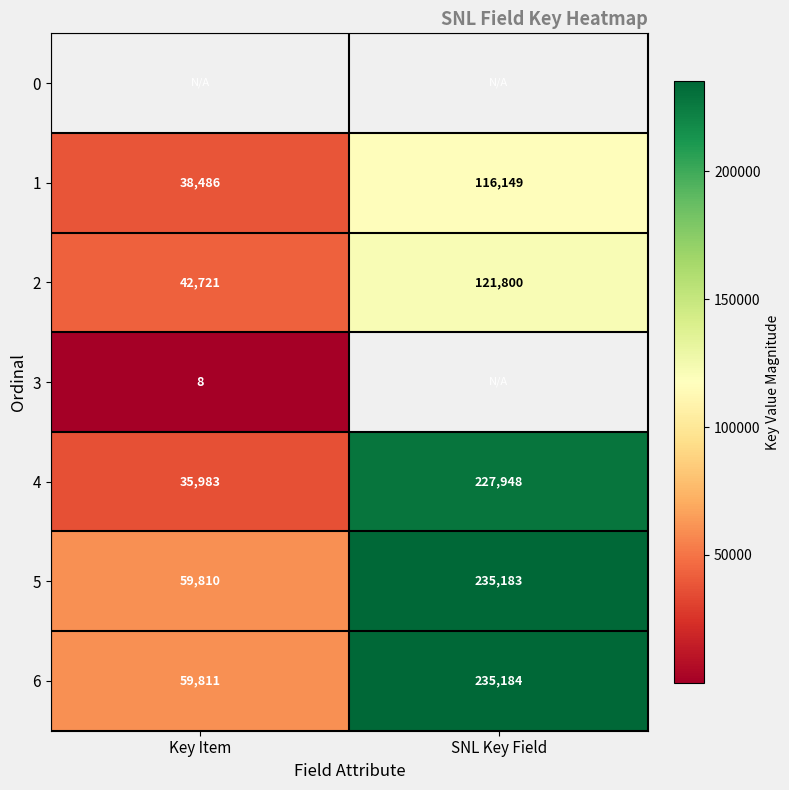

How many values in the 5 series are below 235183?

1